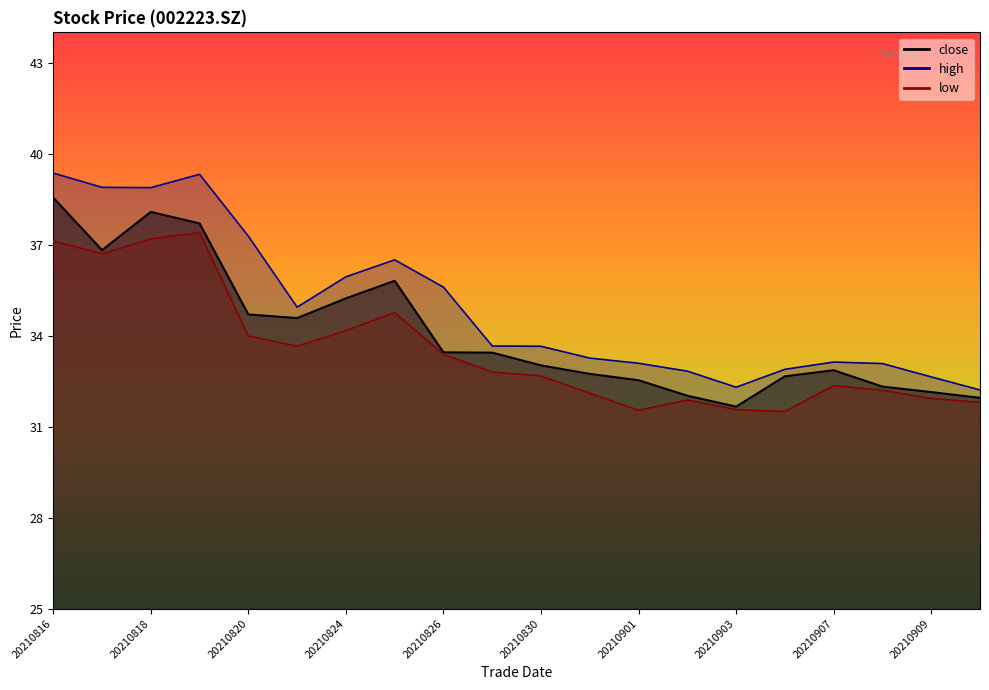

Where is the first local maximum for high?

20210819